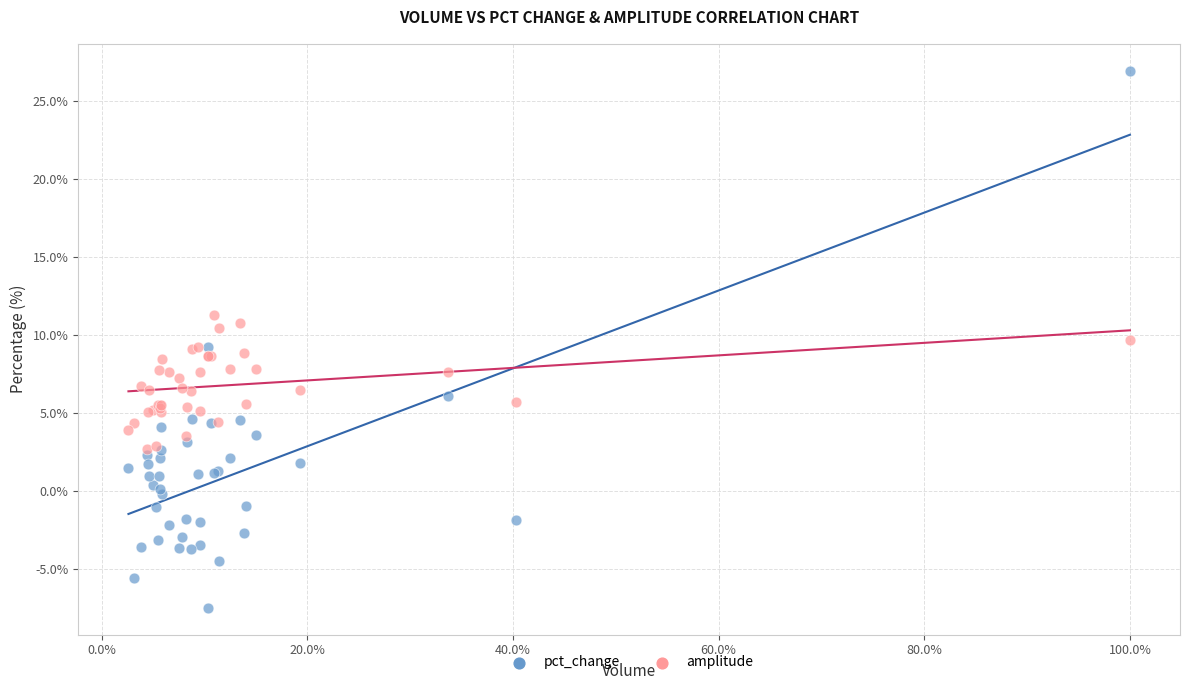

What are all the series names shown in the legend?

pct_change, amplitude